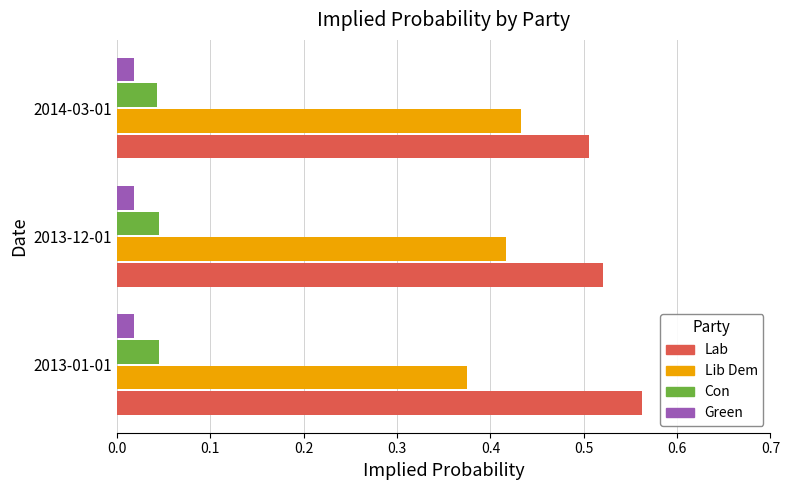

How many Green values are between 0 and 1?

3